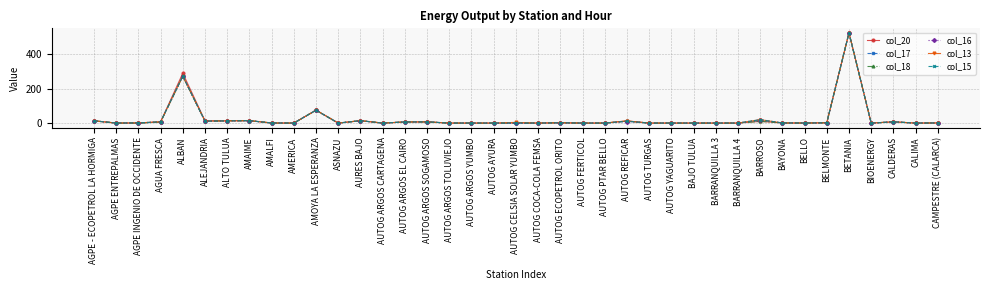

What is the highest value of the col_18 series?

525.0